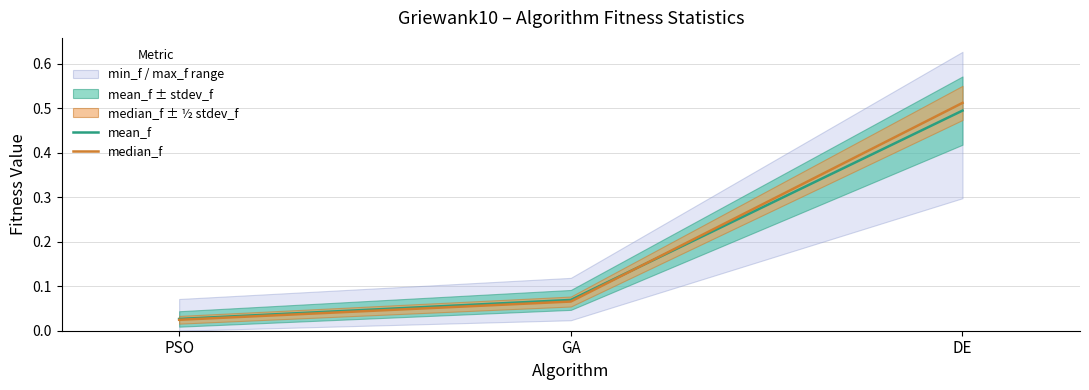

True or false: median_f has a value of 0.1 at GA.

True